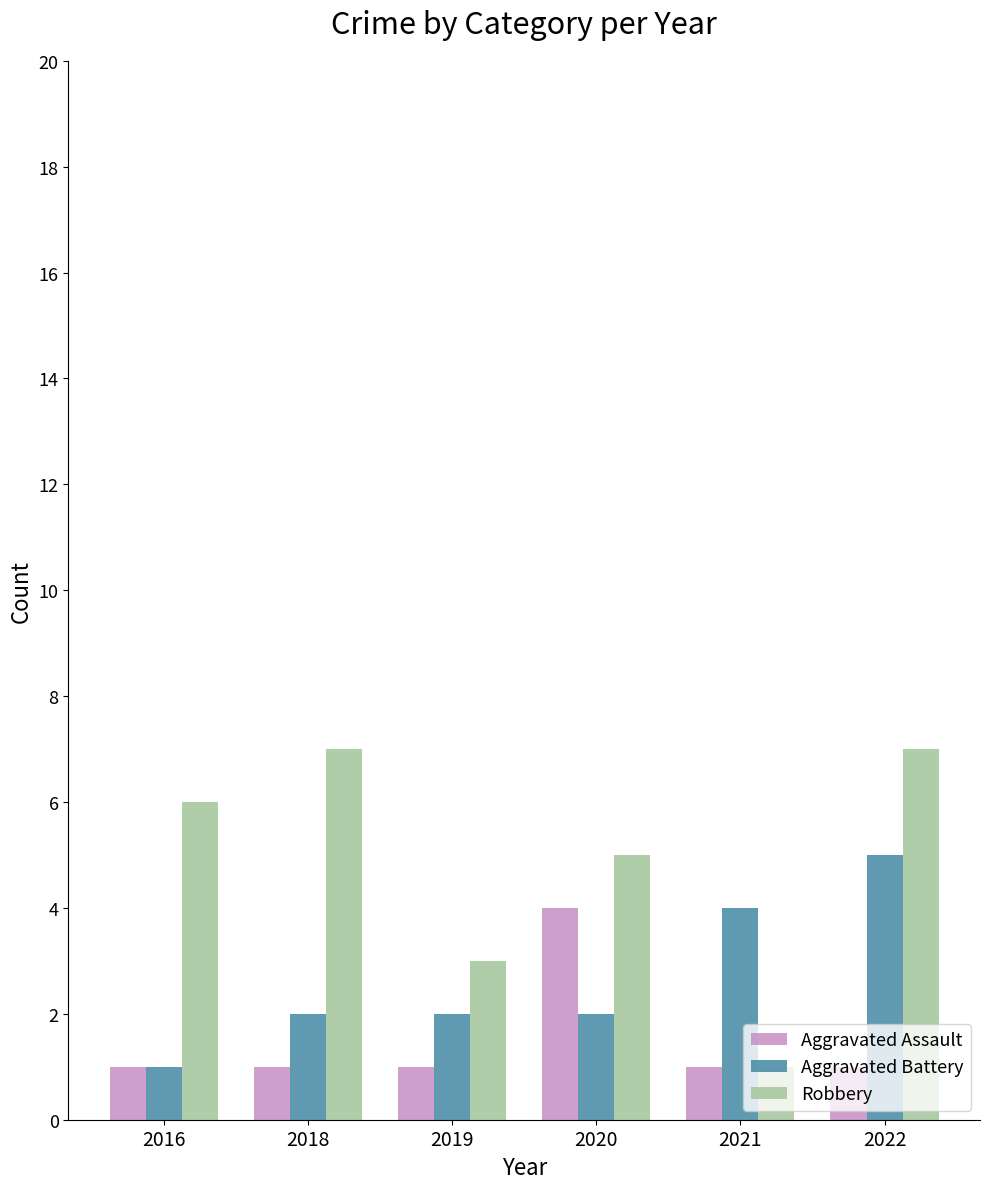

How many Aggravated Battery values are between 2 and 4?

4